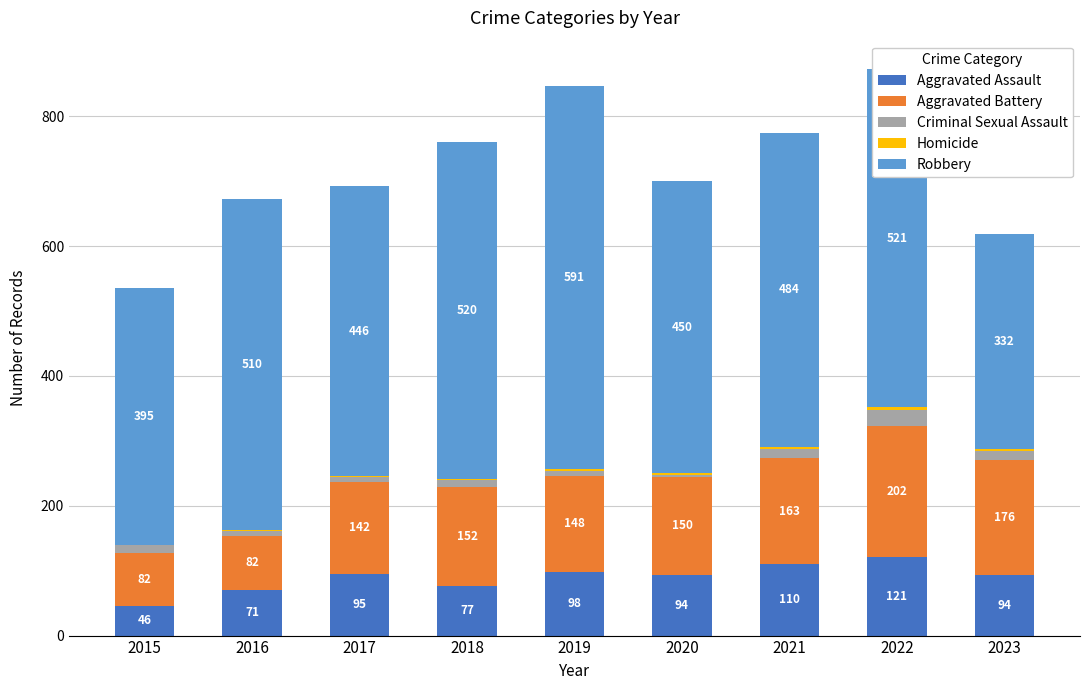

Count the number of data series in this chart.

5